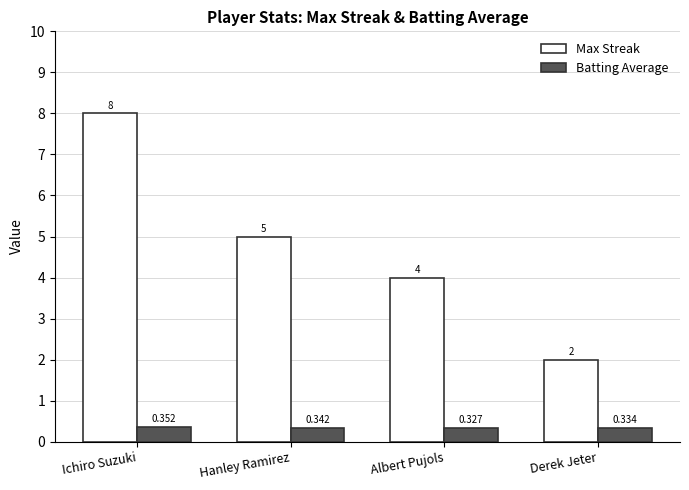

At Hanley Ramirez, list the series in order from largest to smallest.

Max Streak, Batting Average